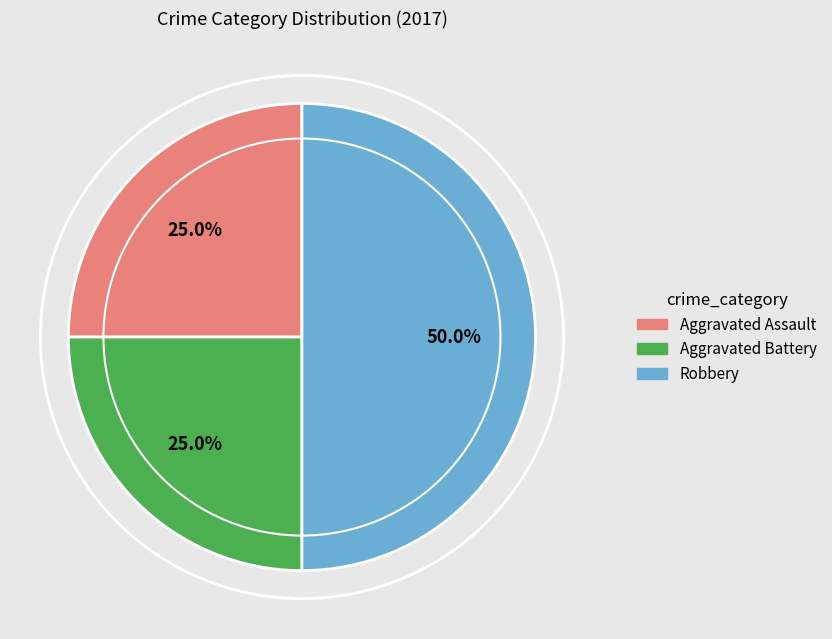

How many slices are in this pie chart?

3